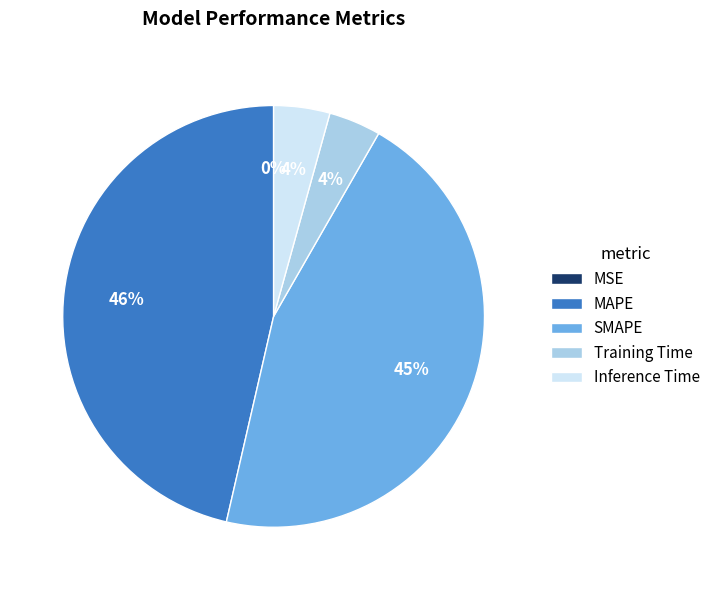

Which has a higher value, SMAPE or Inference Time?

SMAPE